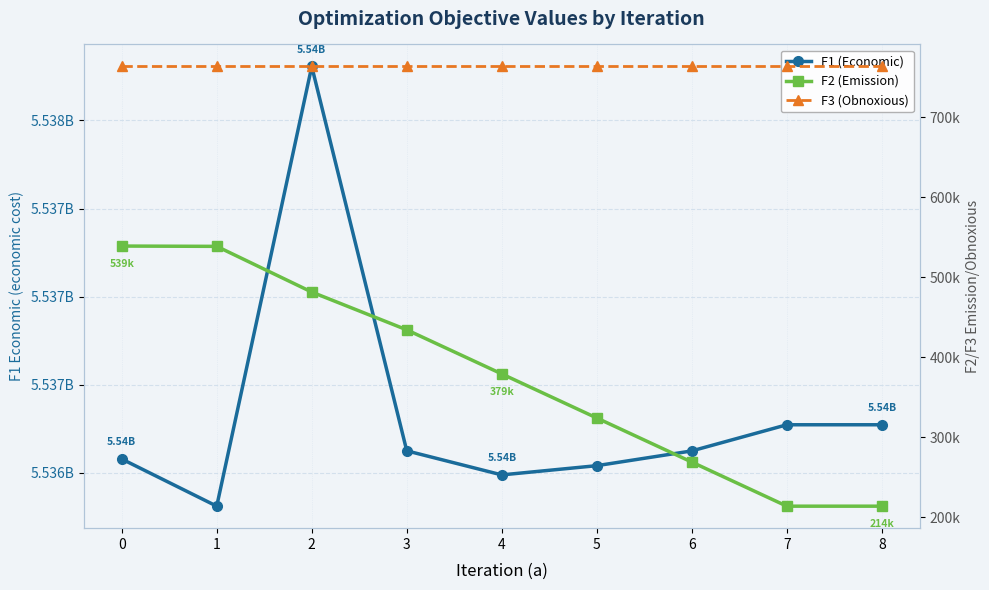

Between 1 and 6, which series saw the biggest shift?

F1 (Economic)